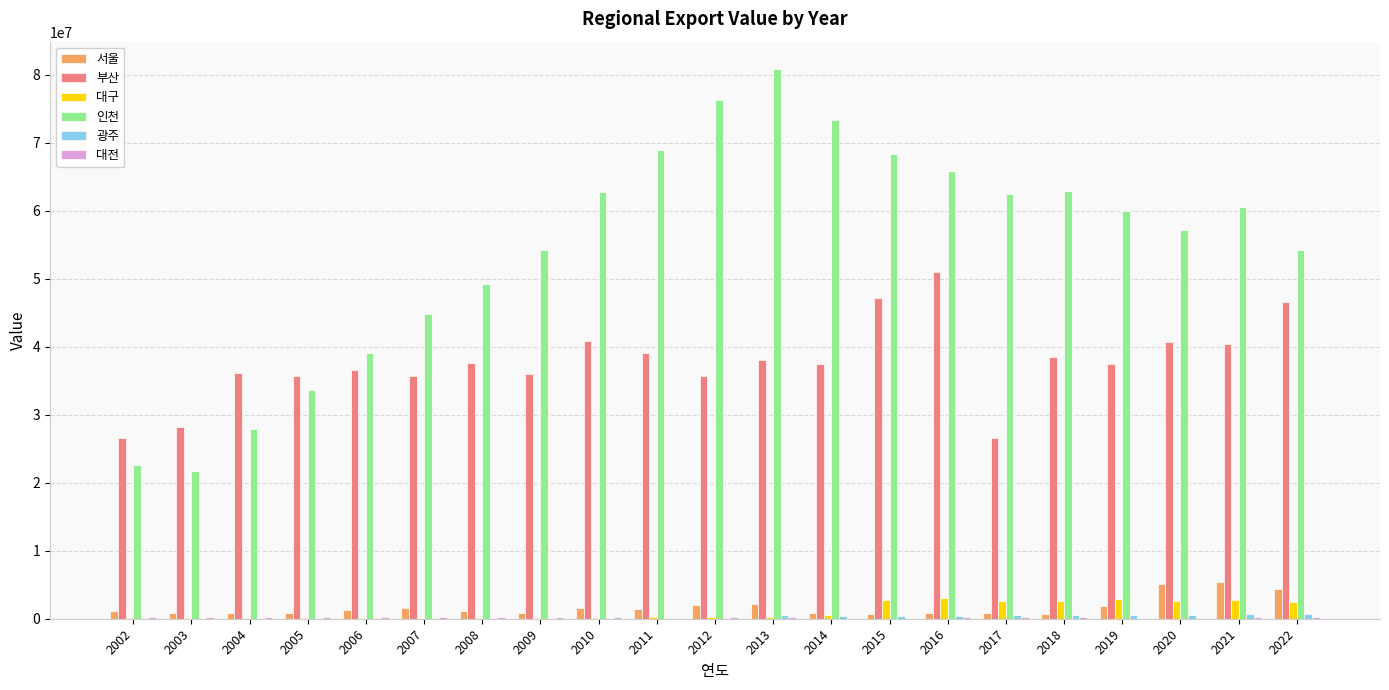

How many distinct data groups are displayed?

6